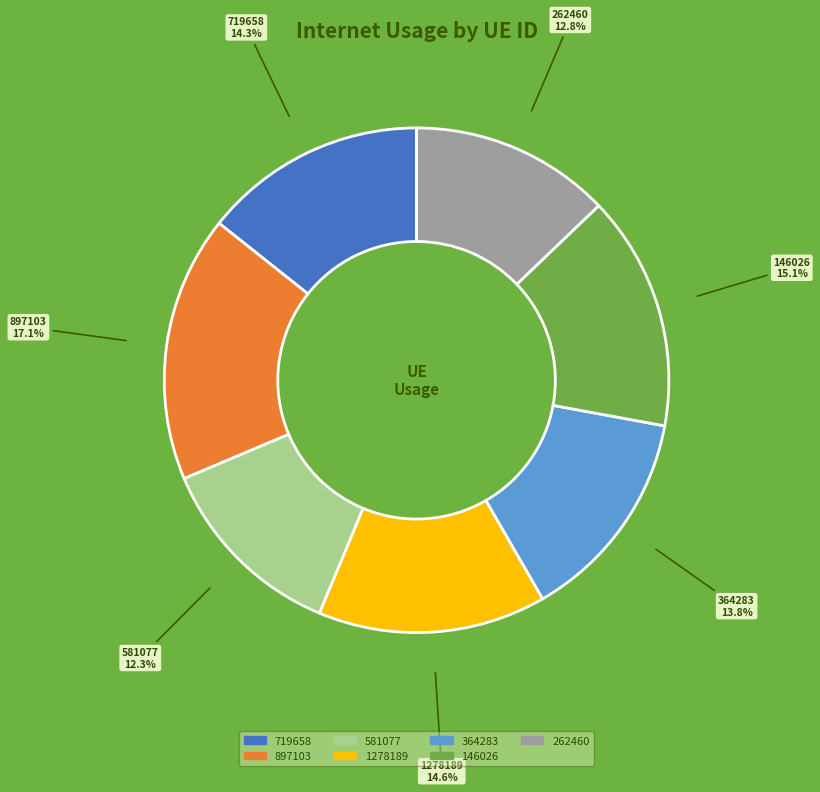

The 581077 slice represents 6% of the pie. True or false?

False